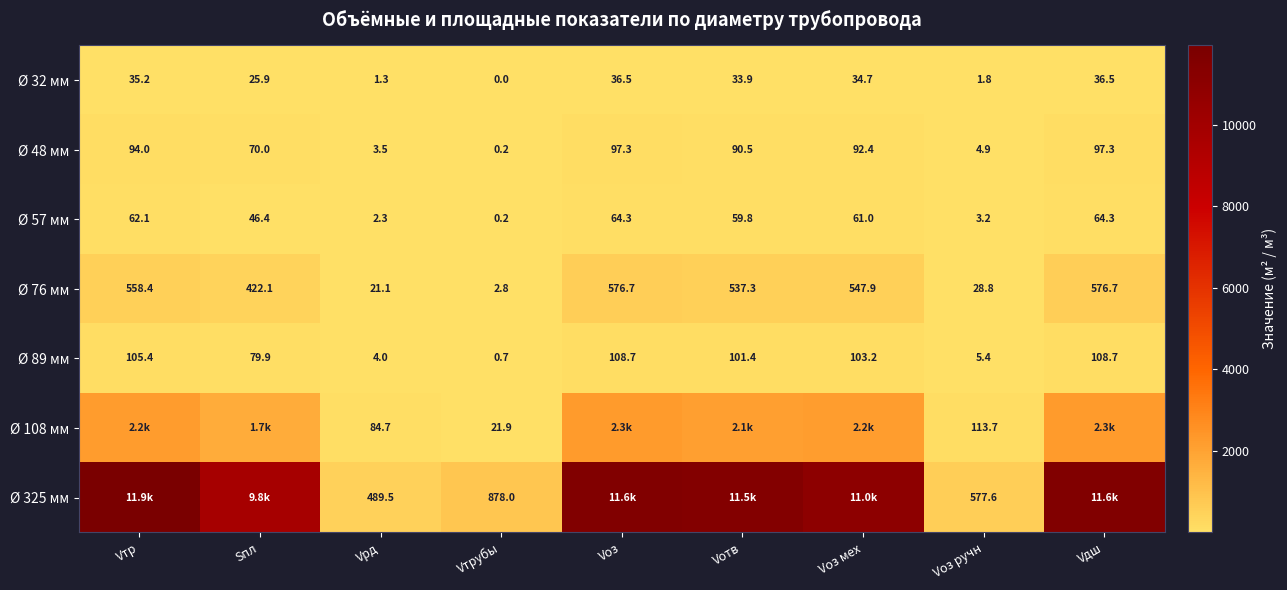

At which label does Ø 57 мм reach its peak?

Vоз